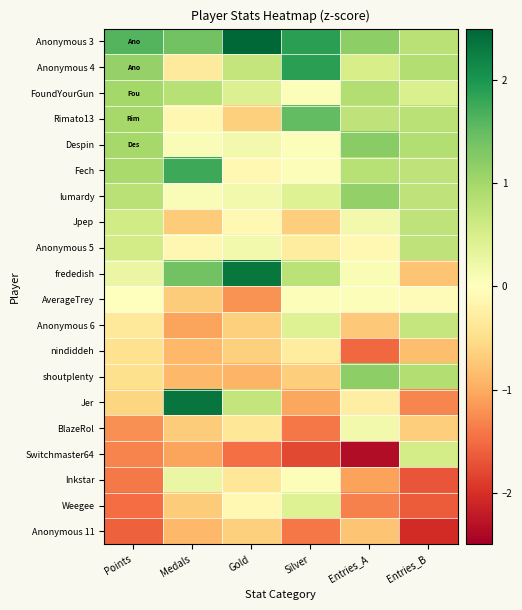

Reading left to right, extract all data points from this chart.

Anonymous 3: Points=1.6	Medals=1.4	Gold=2.6	Silver=1.9	Entries_A=1.2	Entries_B=0.8
Anonymous 4: Points=1.1	Medals=-0.3	Gold=0.7	Silver=1.9	Entries_A=0.5	Entries_B=0.9
FoundYourGun: Points=1.0	Medals=0.8	Gold=0.4	Silver=0.1	Entries_A=0.9	Entries_B=0.5
Rimato13: Points=1.0	Medals=-0.1	Gold=-0.7	Silver=1.5	Entries_A=0.8	Entries_B=0.8
Despin: Points=1.0	Medals=0.1	Gold=0.2	Silver=0.1	Entries_A=1.2	Entries_B=0.9
Fech: Points=1.0	Medals=1.8	Gold=-0.1	Silver=0.1	Entries_A=0.8	Entries_B=0.8
lumardy: Points=0.8	Medals=0.1	Gold=0.2	Silver=0.4	Entries_A=1.1	Entries_B=0.8
Jpep: Points=0.6	Medals=-0.7	Gold=-0.1	Silver=-0.7	Entries_A=0.2	Entries_B=0.8
Anonymous 5: Points=0.6	Medals=-0.1	Gold=0.2	Silver=-0.3	Entries_A=-0.1	Entries_B=0.8
frededish: Points=0.3	Medals=1.4	Gold=2.3	Silver=0.8	Entries_A=0.1	Entries_B=-0.8
AverageTrey: Points=0.0	Medals=-0.7	Gold=-1.2	Silver=0.1	Entries_A=0.1	Entries_B=-0.0
Anonymous 6: Points=-0.4	Medals=-1.1	Gold=-0.7	Silver=0.4	Entries_A=-0.7	Entries_B=0.7
nindiddeh: Points=-0.5	Medals=-0.9	Gold=-0.7	Silver=-0.3	Entries_A=-1.5	Entries_B=-0.8
shoutplenty: Points=-0.5	Medals=-0.9	Gold=-0.9	Silver=-0.7	Entries_A=1.2	Entries_B=0.9
Jer: Points=-0.6	Medals=2.3	Gold=0.7	Silver=-1.0	Entries_A=-0.3	Entries_B=-1.3
BlazeRol: Points=-1.2	Medals=-0.7	Gold=-0.4	Silver=-1.4	Entries_A=0.2	Entries_B=-0.7
Switchmaster64: Points=-1.3	Medals=-1.1	Gold=-1.5	Silver=-1.8	Entries_A=-2.4	Entries_B=0.5
Inkstar: Points=-1.4	Medals=0.3	Gold=-0.4	Silver=0.1	Entries_A=-1.1	Entries_B=-1.7
Weegee: Points=-1.5	Medals=-0.7	Gold=-0.1	Silver=0.4	Entries_A=-1.3	Entries_B=-1.6
Anonymous 11: Points=-1.6	Medals=-0.9	Gold=-0.7	Silver=-1.4	Entries_A=-0.8	Entries_B=-2.0